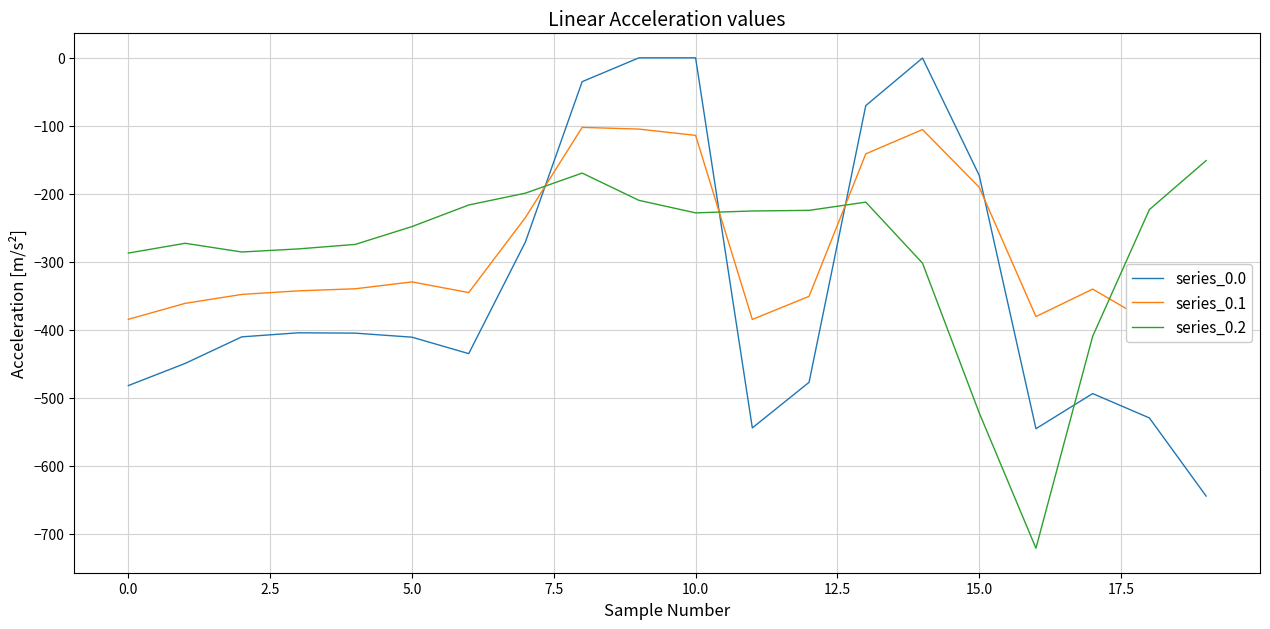

How many series are shown in this chart?

3